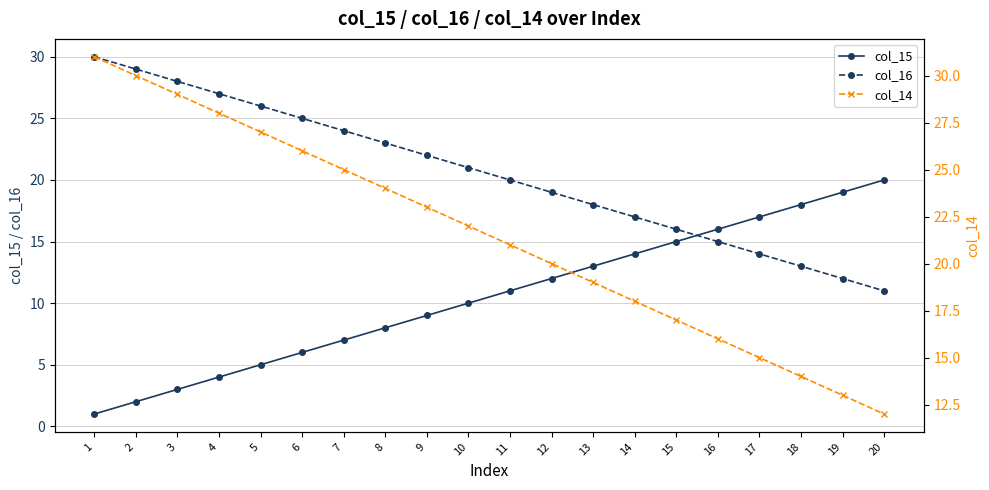

What is the lowest value of the col_16 series?

11